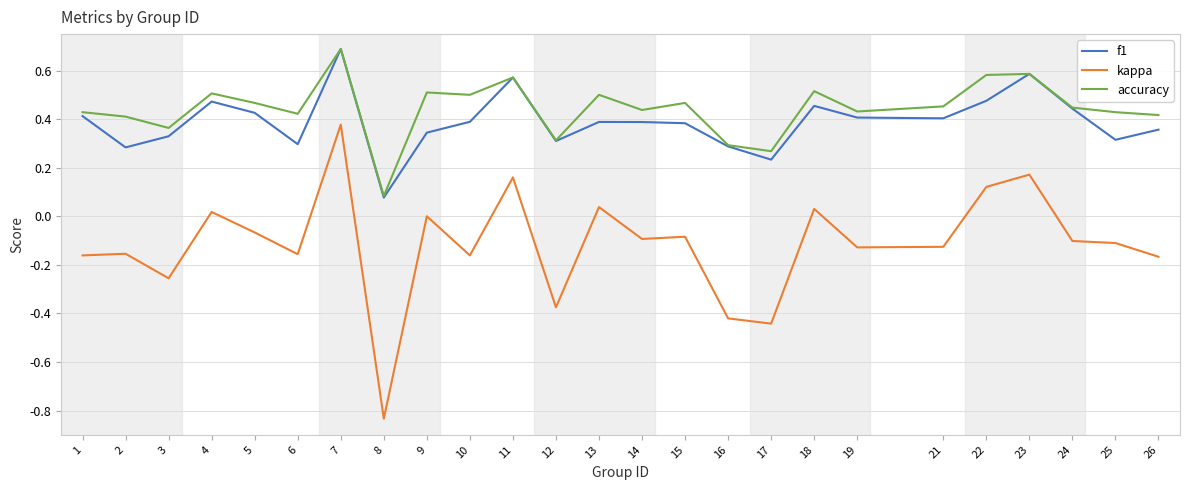

True or false: accuracy and kappa intersect in this chart.

False